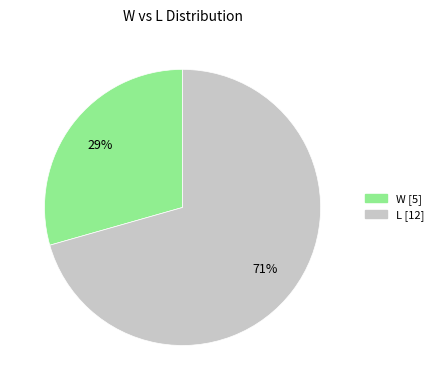

What is the ratio of the value at W to the value at L?

0.4